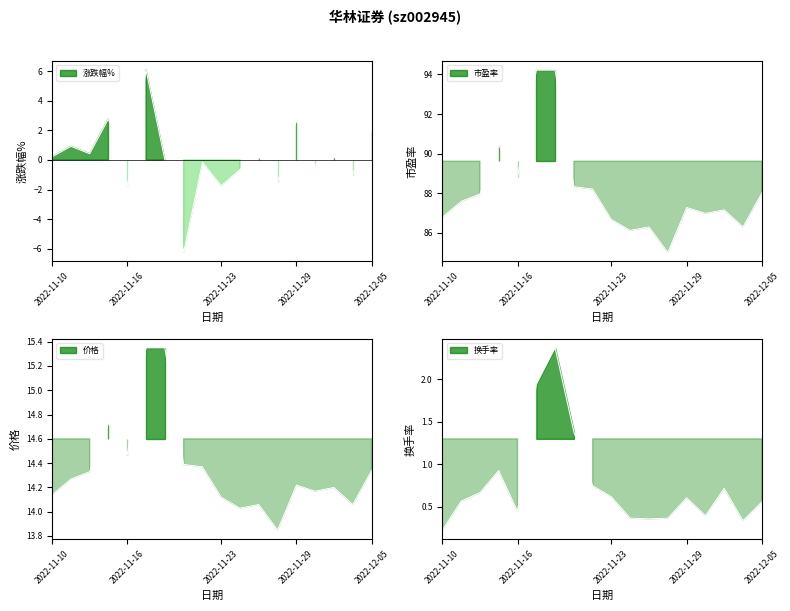

What are all the series names shown in the legend?

涨跌幅%, 市盈率, 价格, 换手率